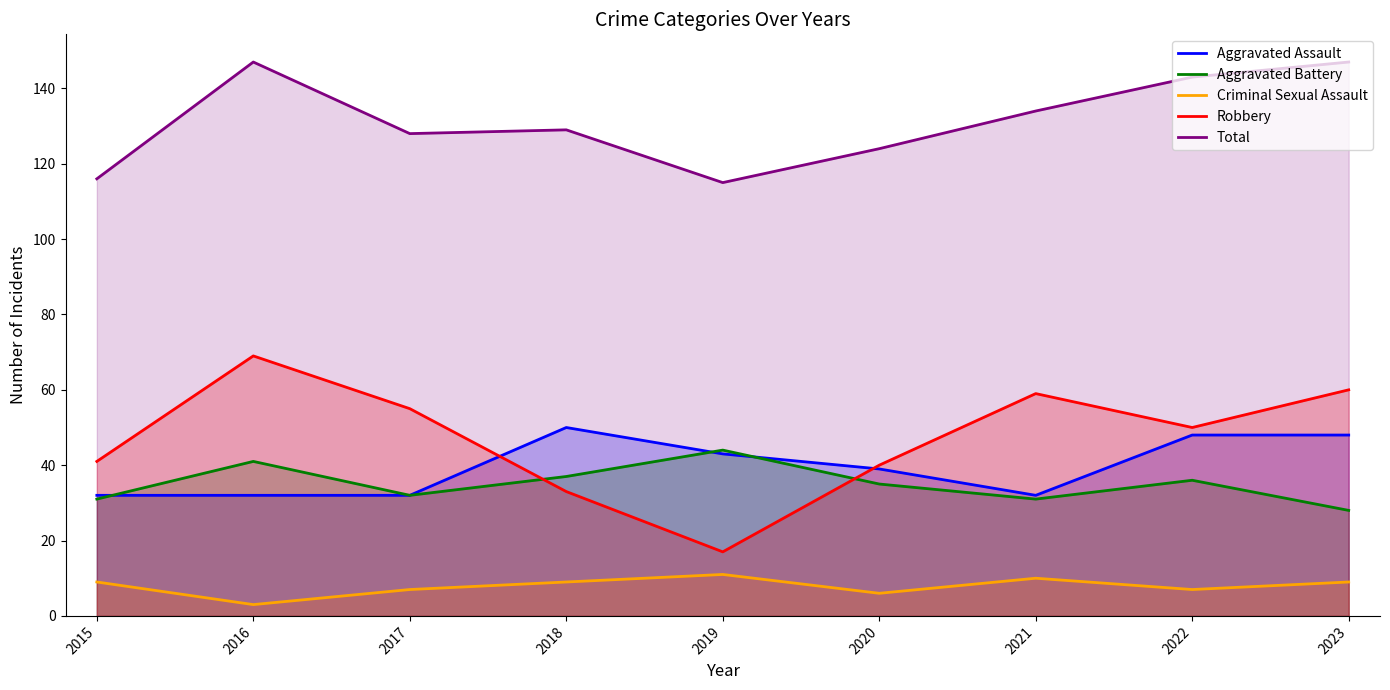

How many interior local valleys does the Criminal Sexual Assault series have?

3